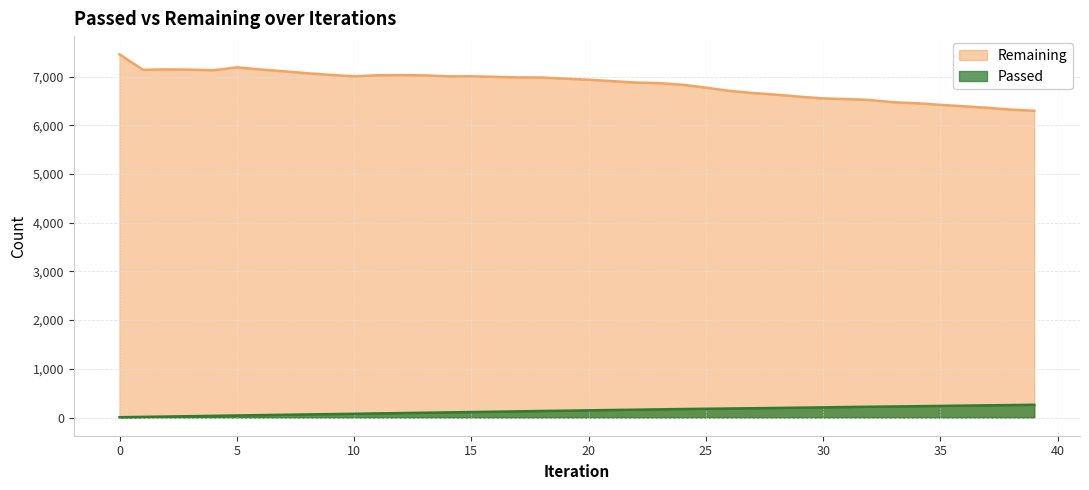

Which series has the largest total across all categories?

Remaining